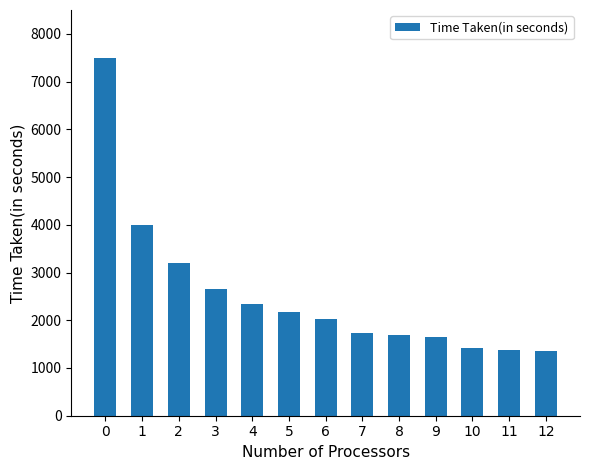

What is the sum of all values?

33099